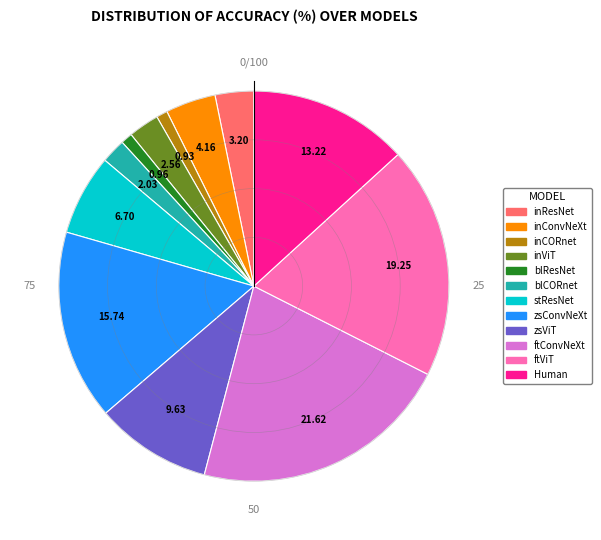

The inConvNeXt slice represents 4% of the pie. True or false?

True